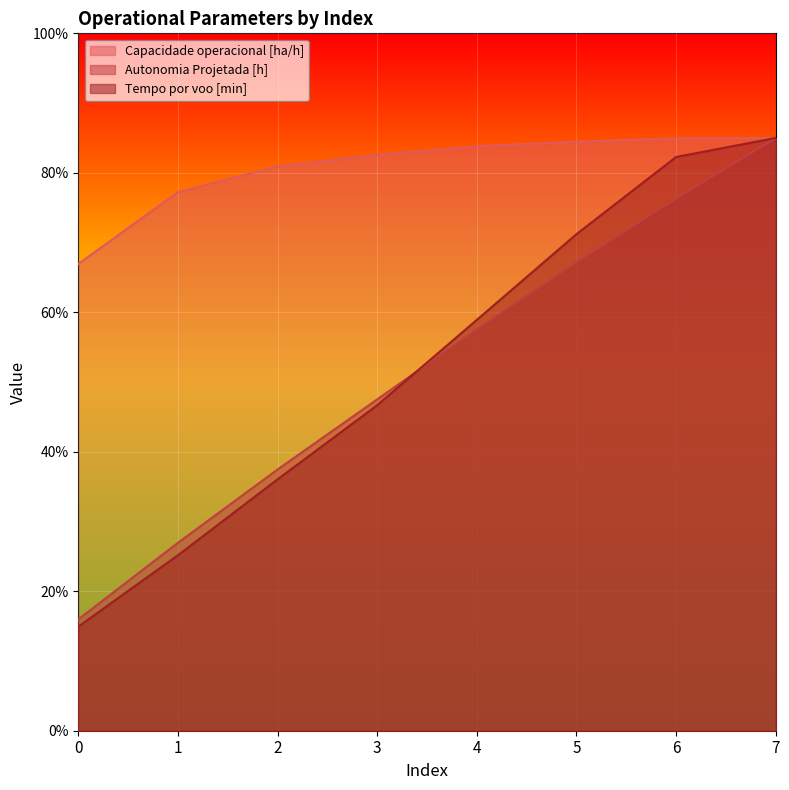

Which has a higher value, 7 or 4?

7